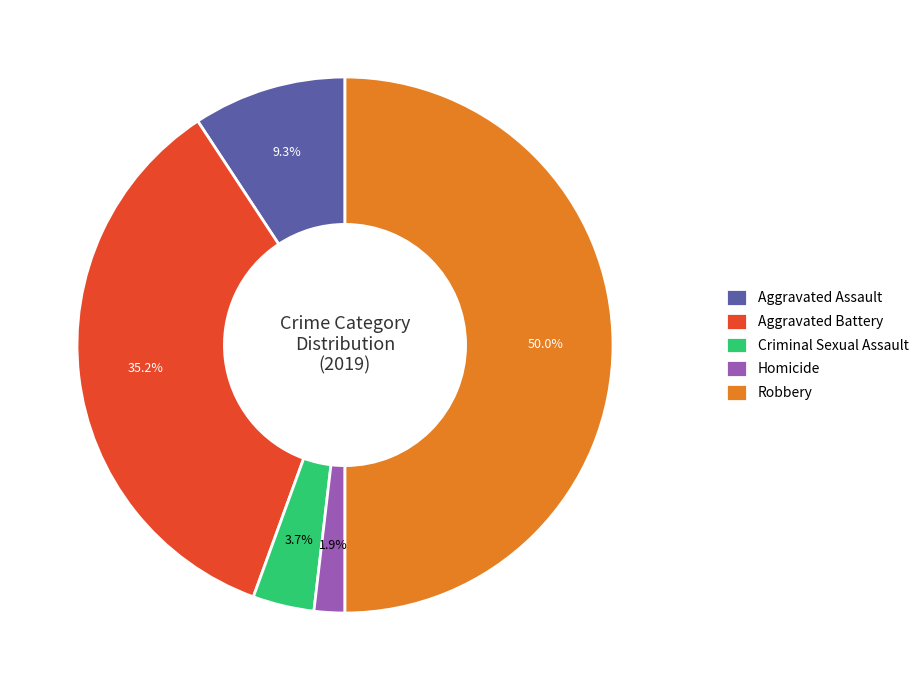

The Aggravated Battery slice represents 35% of the pie. True or false?

True